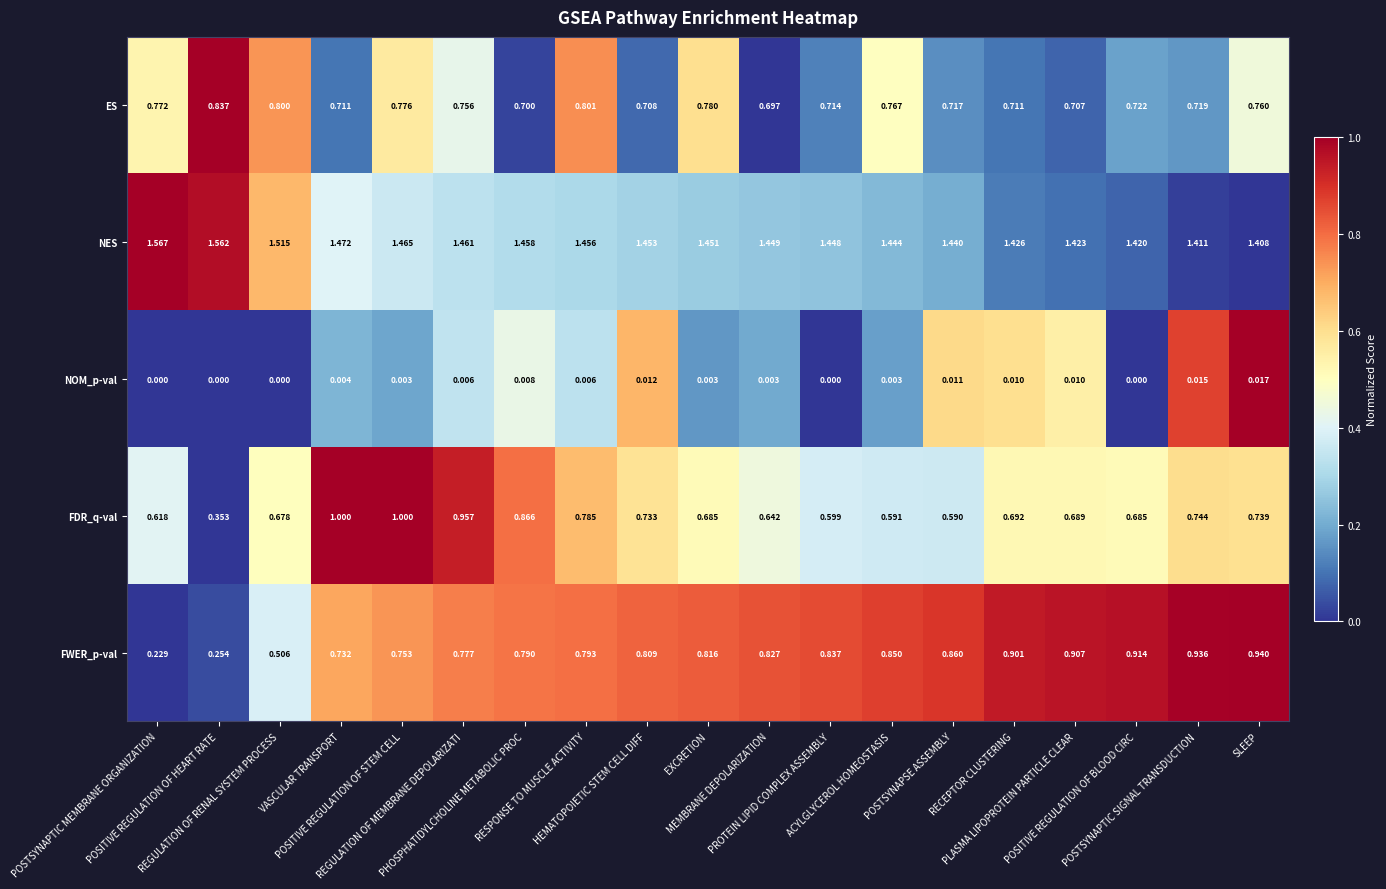

Rank the series by their maximum value, from lowest to highest.

NOM_p-val, ES, FWER_p-val, FDR_q-val, NES